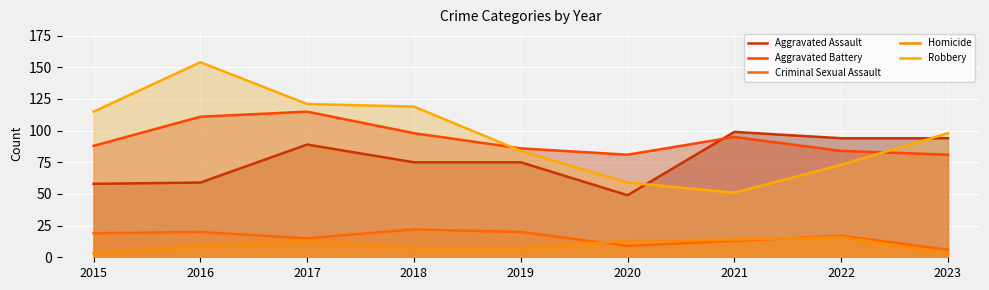

What is the sum of the Robbery values at 2020 and 2018?

178